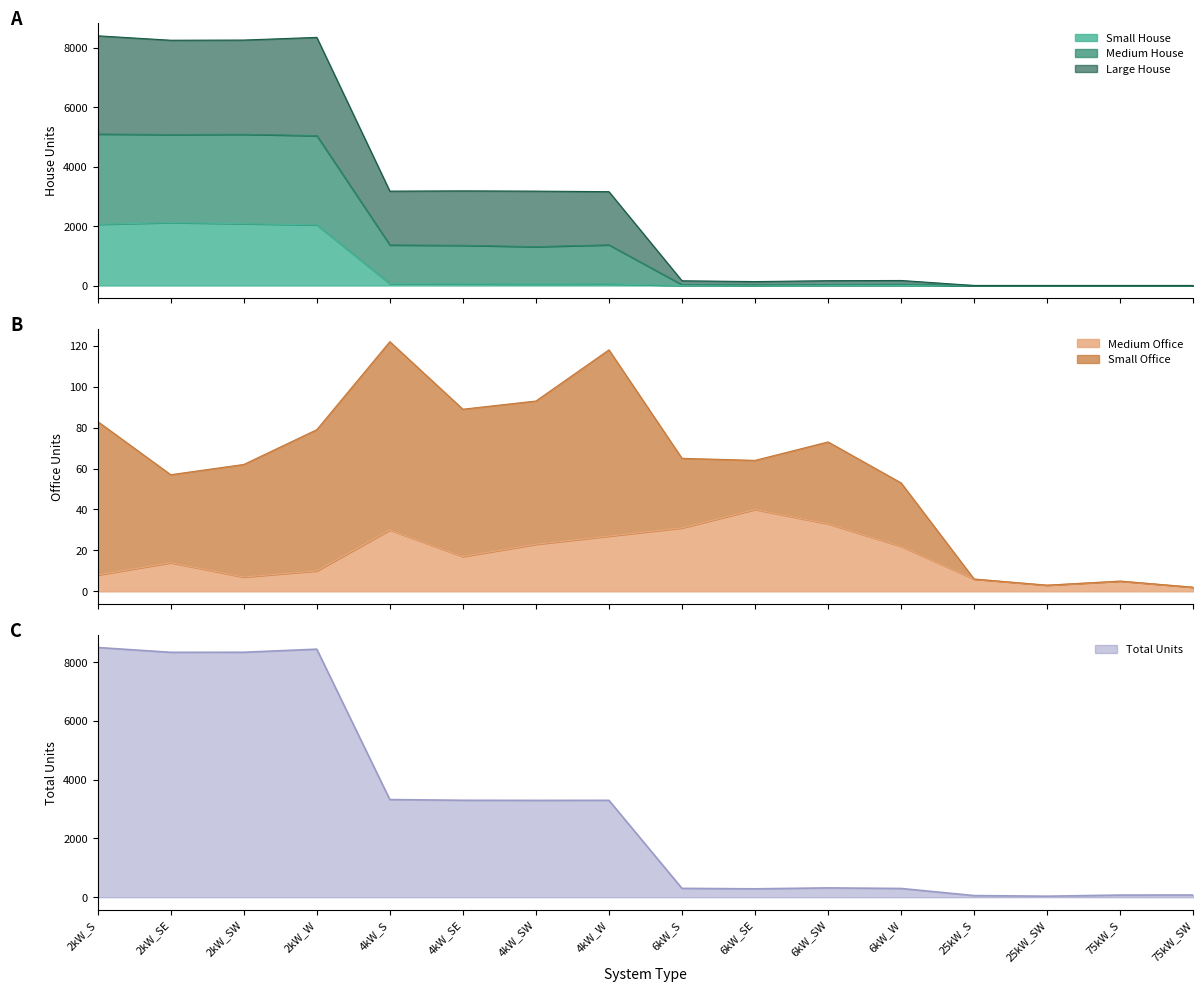

The Medium House series shows 297 at 6kW_W. True or false?

True